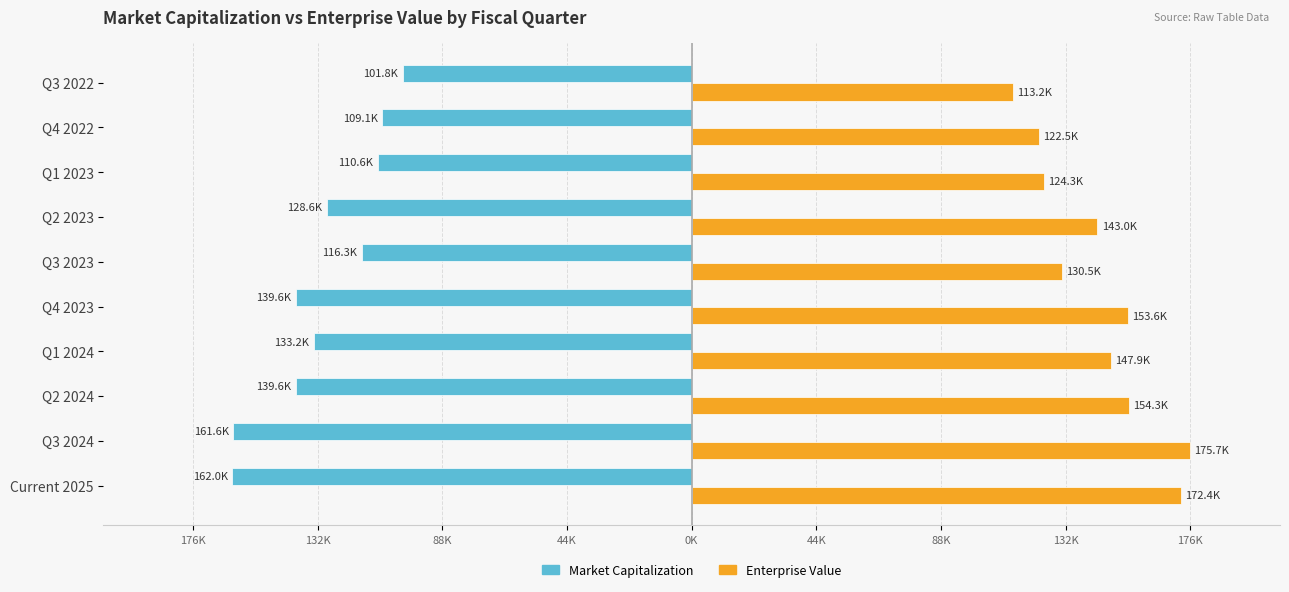

What is the maximum value shown in the chart?

175740